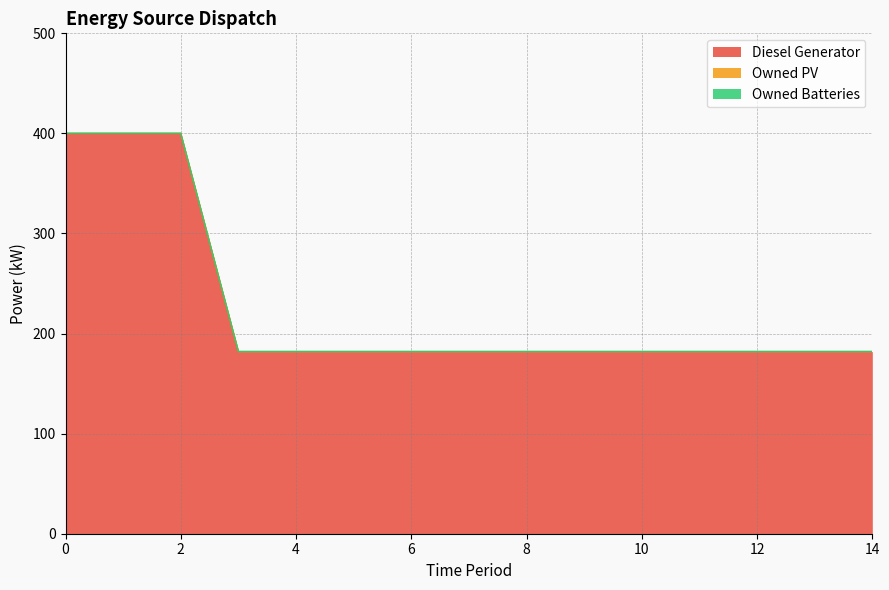

Is the value of Owned Batteries at 12 greater than the value of Owned PV at 14?

No